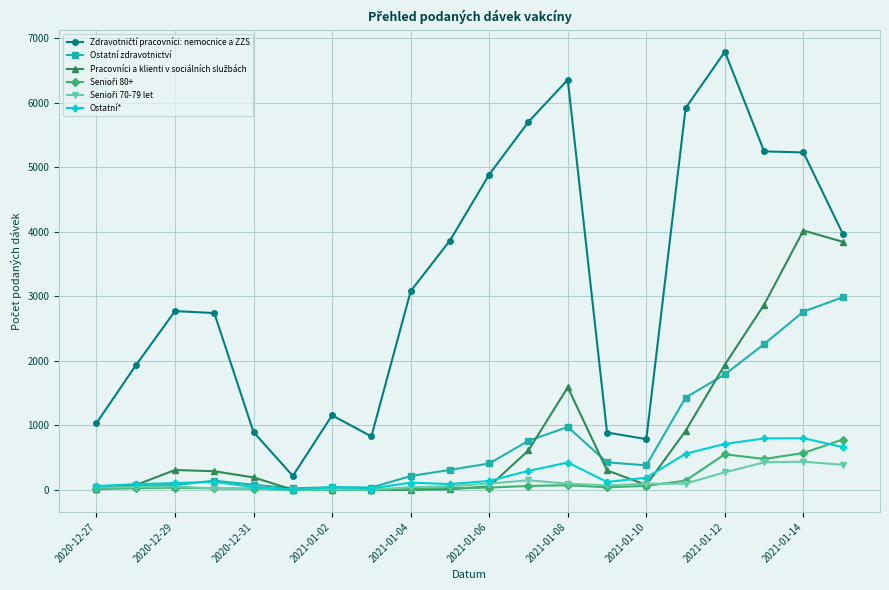

How many data points in Ostatní* are less than 127?

10